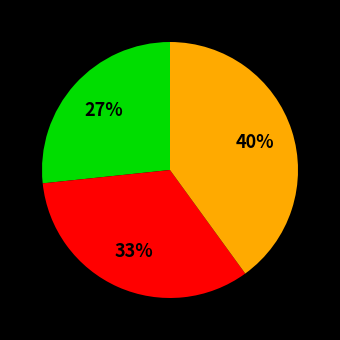

To the nearest percent, what is the average slice percentage?

33%